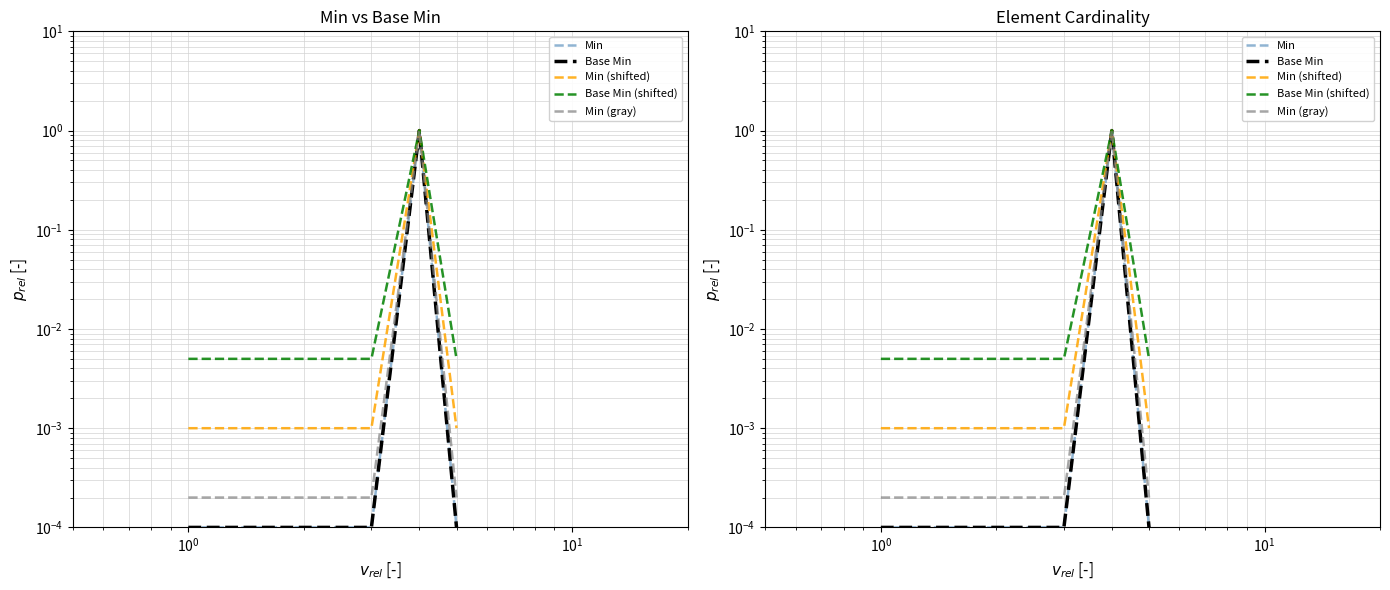

Reading left to right, what are all the values shown in this chart?

Min: 0.0	0.0	0.0	1.0	0.0
Base Min: 0.0	0.0	0.0	1.0	0.0
Min (shifted): 0.0	0.0	0.0	1.0	0.0
Base Min (shifted): 0.0	0.0	0.0	1.0	0.0
Min (gray): 0.0	0.0	0.0	1.0	0.0